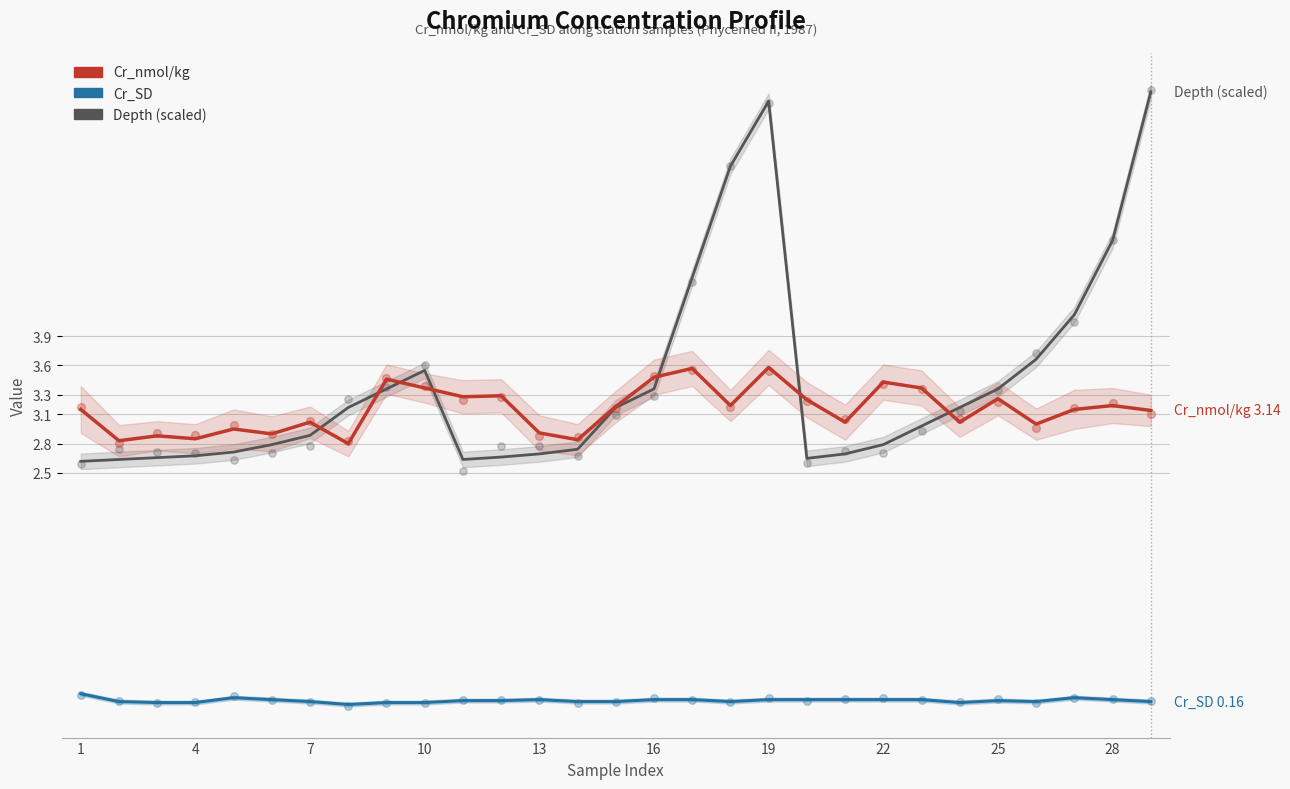

Which series has the largest Y range (max minus min)?

Depth (scaled)